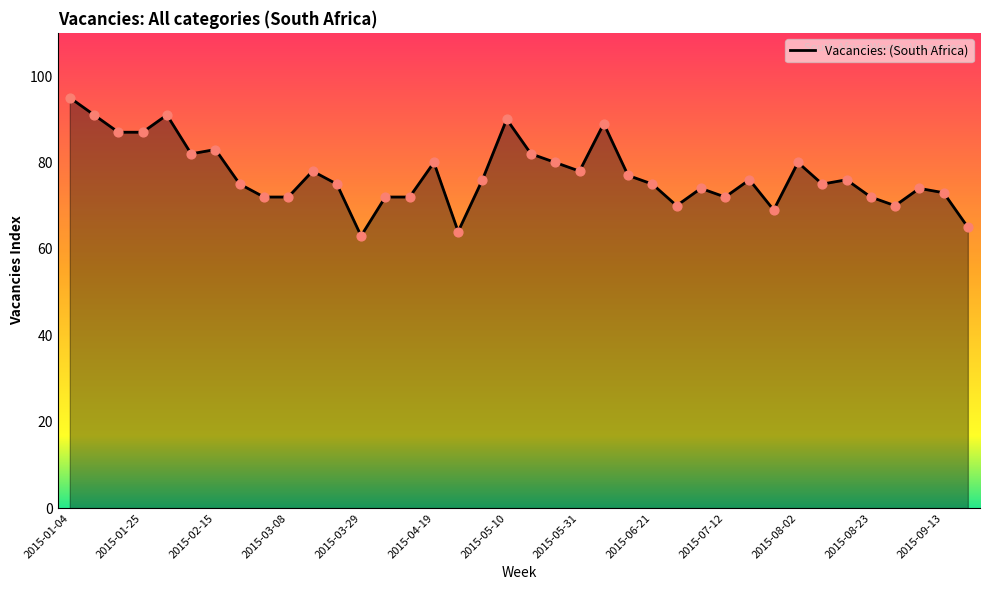

What is the smallest value displayed?

63